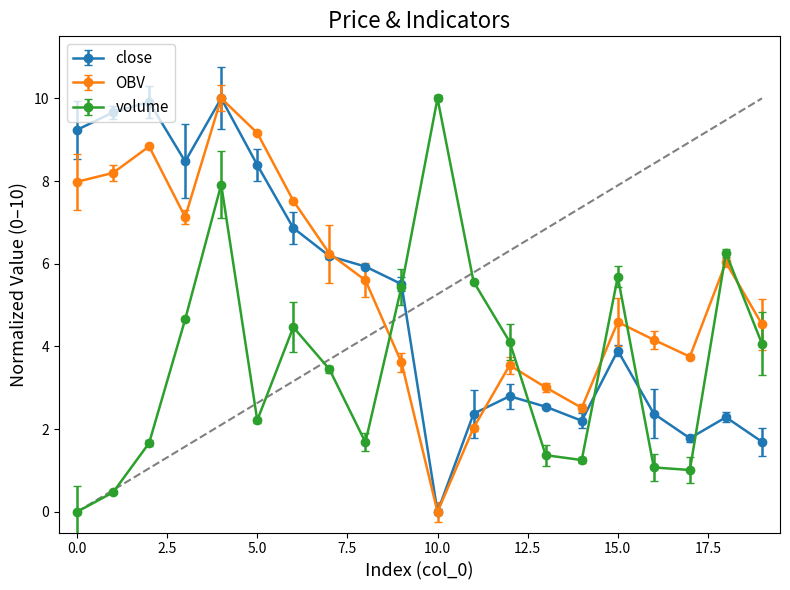

In close, how many points are higher than both neighbors (excluding endpoints)?

5